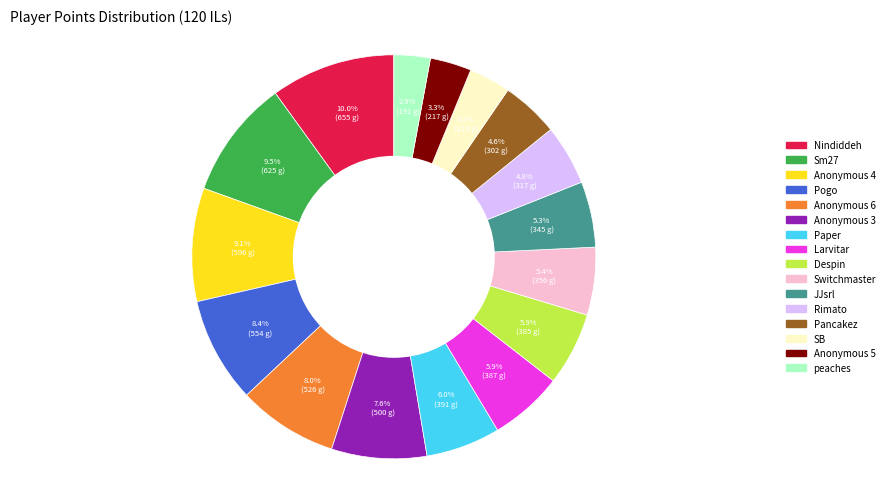

To the nearest percent, what is the average slice percentage?

6%